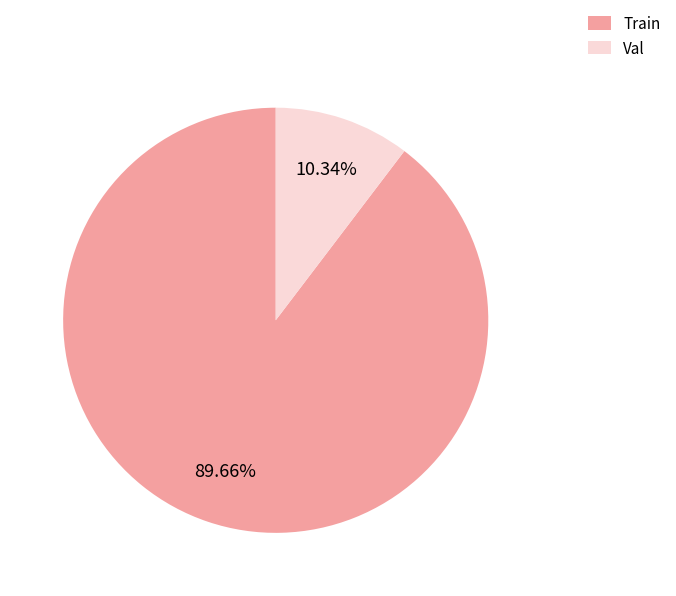

What is the ratio of the value at Train to the value at Val?

8.7